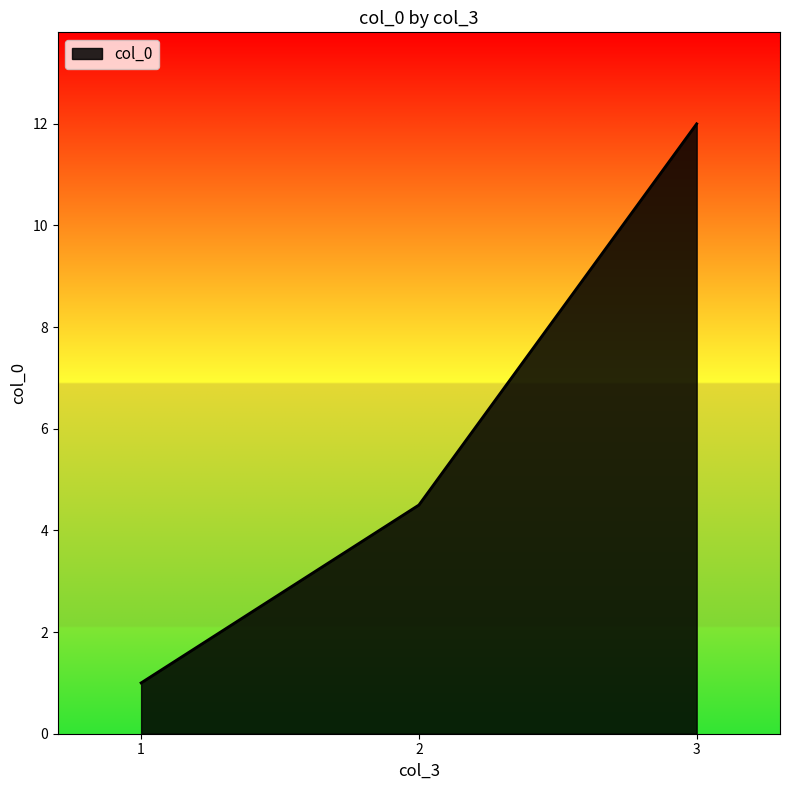

Where does the data first go above 4?

2